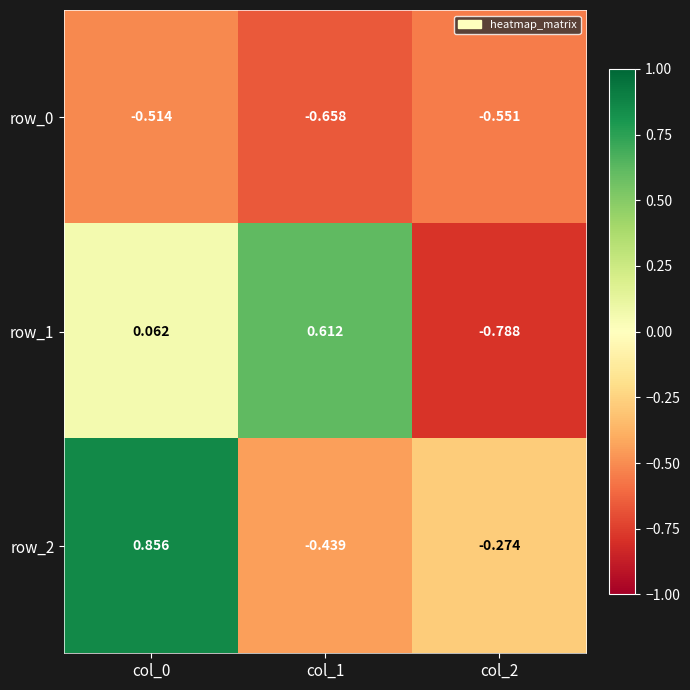

What is the difference between the second highest and minimum values in the row_1 series?

0.8